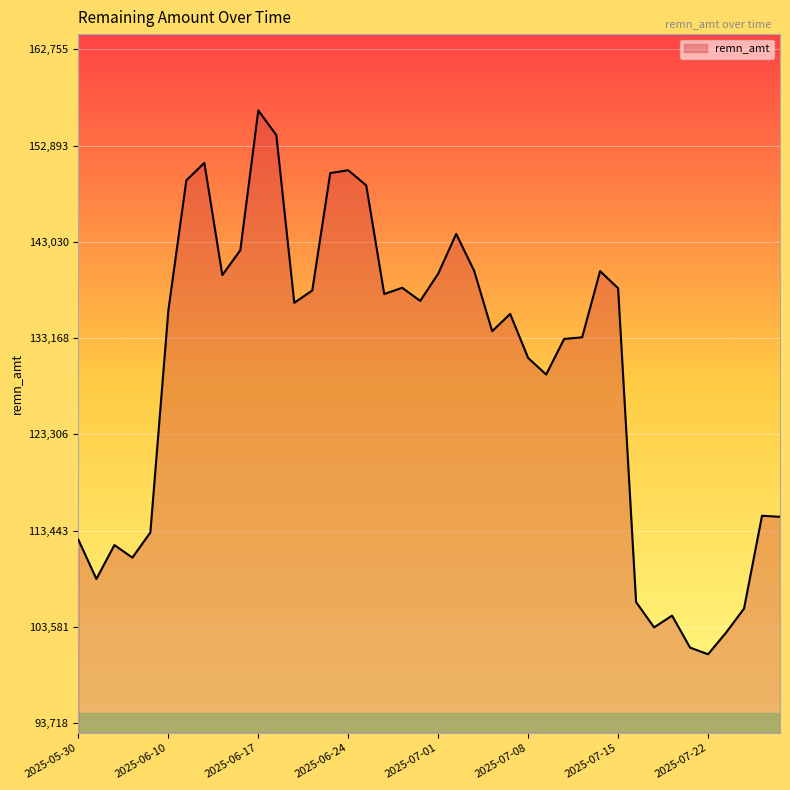

What is the difference between the maximum and minimum values?

55723